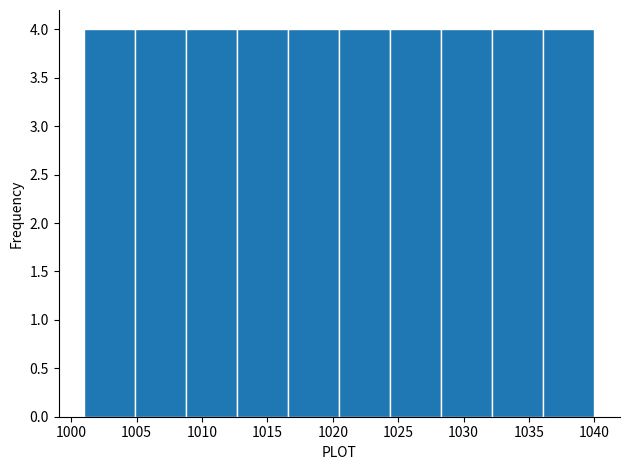

Reading left to right, transcribe this chart: for each bar, give the range it covers on the x-axis and its height. Neither the bar edges nor the heights are printed on the chart, so give them approximately, as read against the axes.

1001.0 to 1004.9: 4
1004.9 to 1008.8: 4
1008.8 to 1012.7: 4
1012.7 to 1016.6: 4
1016.6 to 1020.5: 4
1020.5 to 1024.4: 4
1024.4 to 1028.3: 4
1028.3 to 1032.2: 4
1032.2 to 1036.1: 4
1036.1 to 1040.0: 4